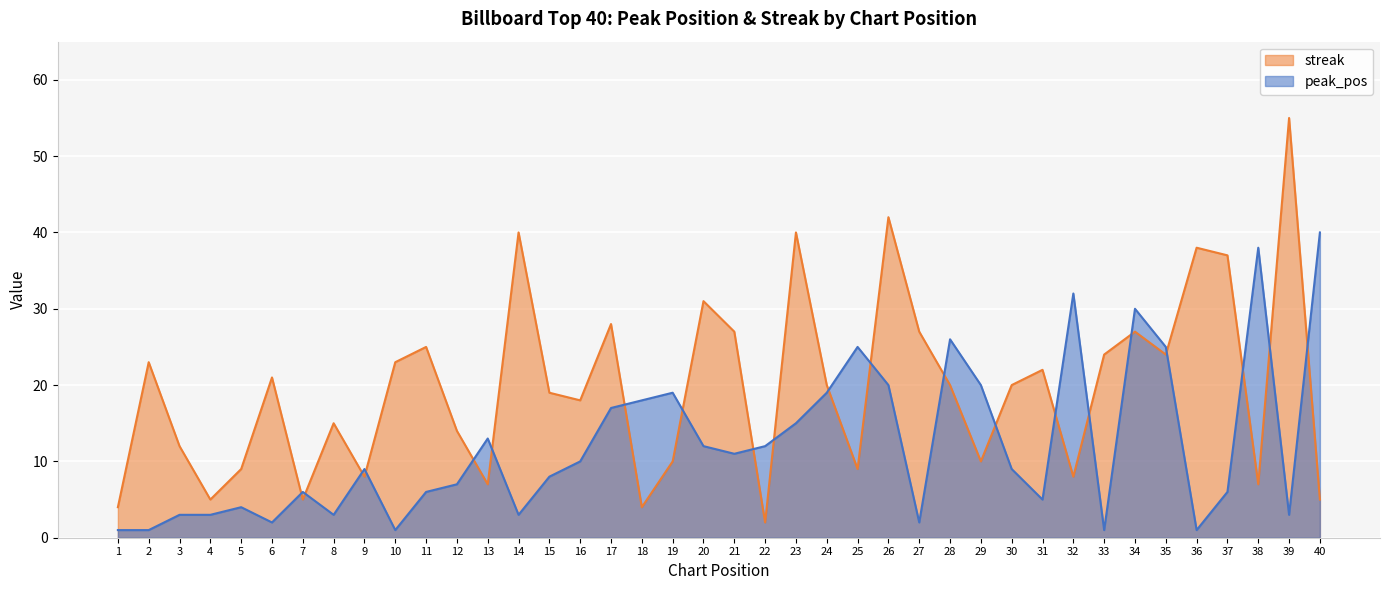

Which series has the largest range (max minus min)?

streak